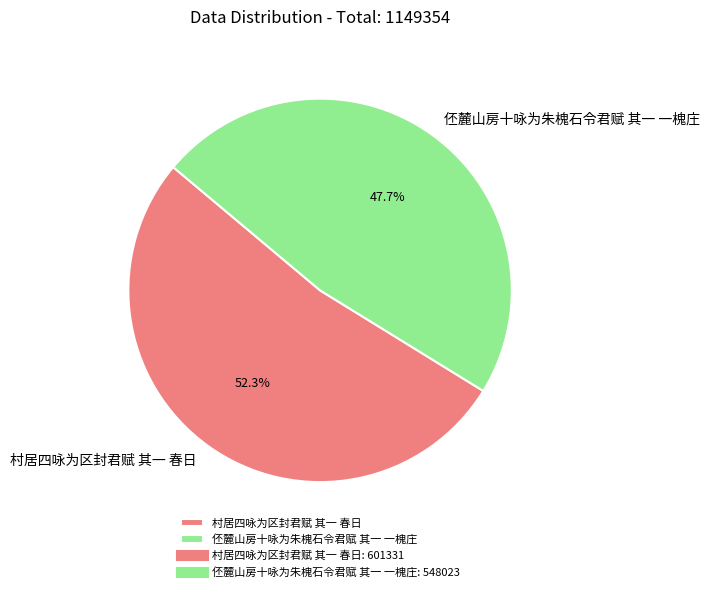

Between 伾麓山房十咏为朱槐石令君赋 其一 一槐庄 and 村居四咏为区封君赋 其一 春日, which is larger?

村居四咏为区封君赋 其一 春日